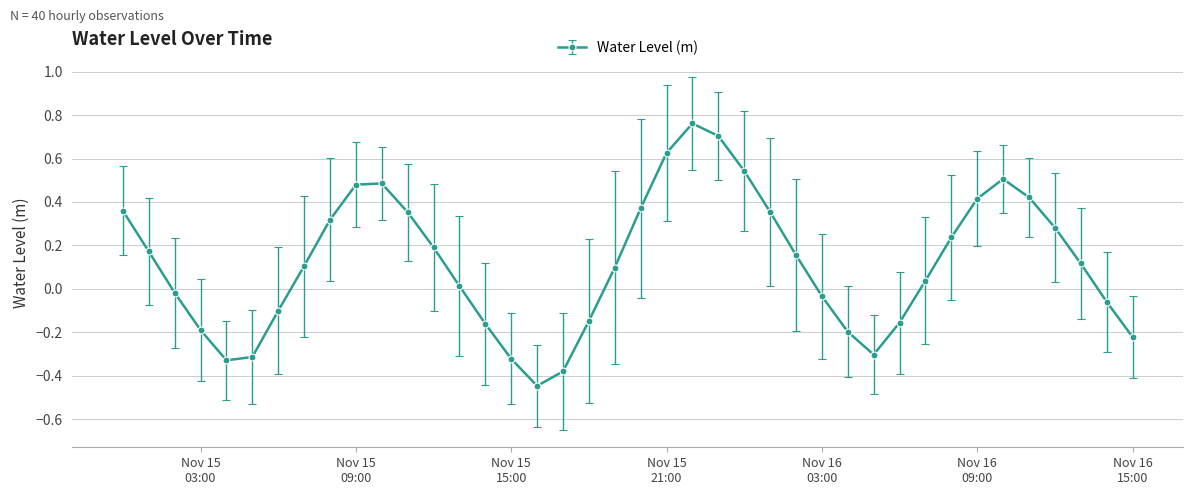

How many interior local valleys (lower than both neighbors) does the data have?

3